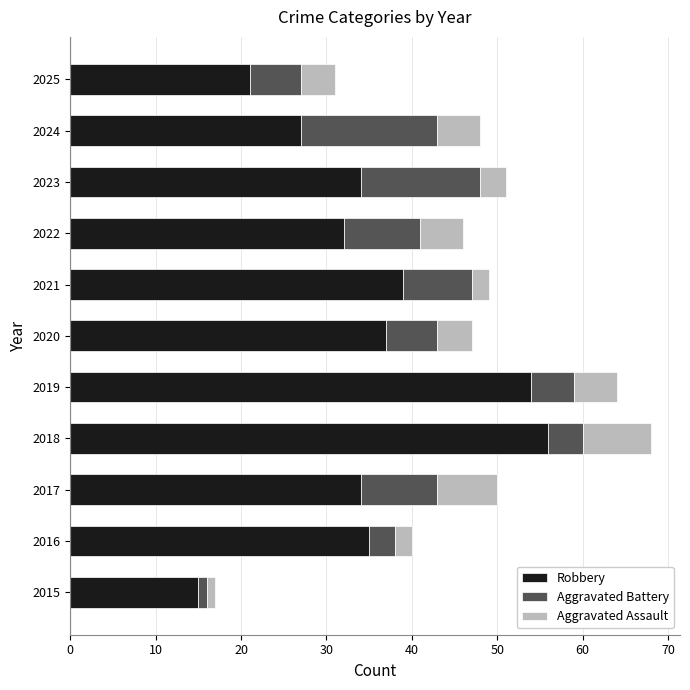

What is the sum of the Robbery values at 2019 and 2017?

88